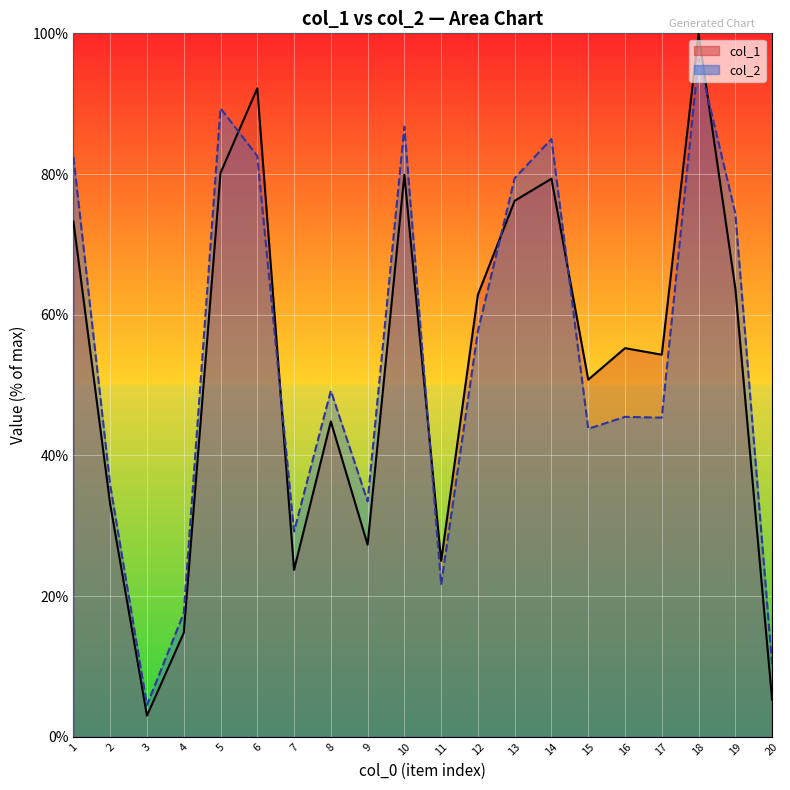

What is the value of the col_1 point at the 9th from the left?

27.3